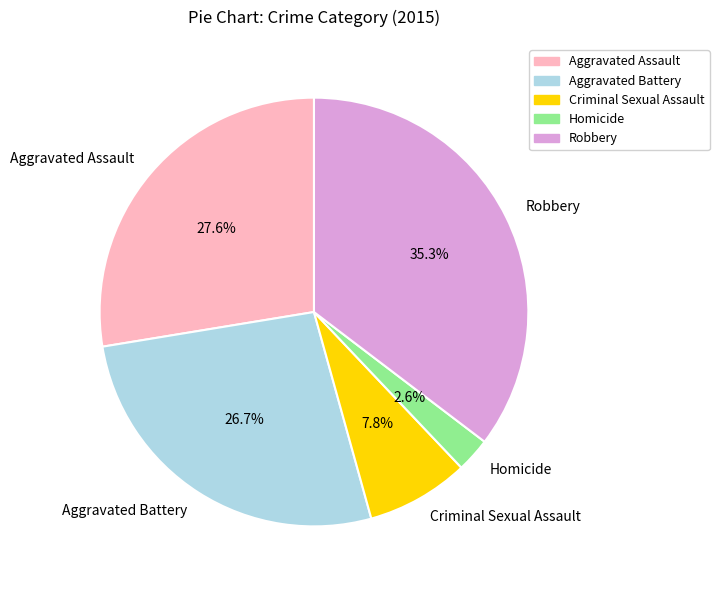

Rank the categories by value from lowest to highest.

Homicide, Criminal Sexual Assault, Aggravated Battery, Aggravated Assault, Robbery